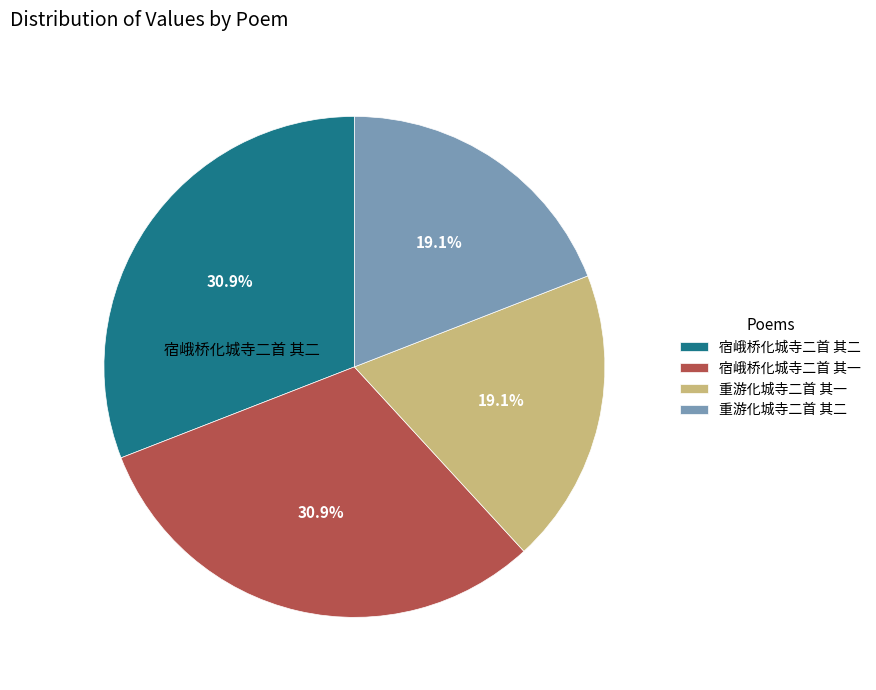

To the nearest percent, what is the difference between the largest and smallest slice percentages?

12%